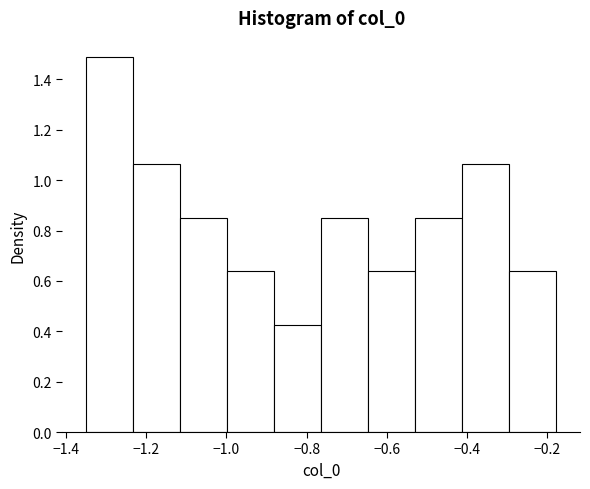

Reading left to right, transcribe this chart: for each bar, give the range it covers on the x-axis and its height. Neither the bar edges nor the heights are printed on the chart, so give them approximately, as read against the axes.

-1.36 to -1.24: 1.50
-1.24 to -1.12: 1.06
-1.12 to -1.00: 0.86
-1.00 to -0.88: 0.64
-0.88 to -0.76: 0.42
-0.76 to -0.64: 0.86
-0.64 to -0.52: 0.64
-0.52 to -0.42: 0.86
-0.42 to -0.30: 1.06
-0.30 to -0.18: 0.64